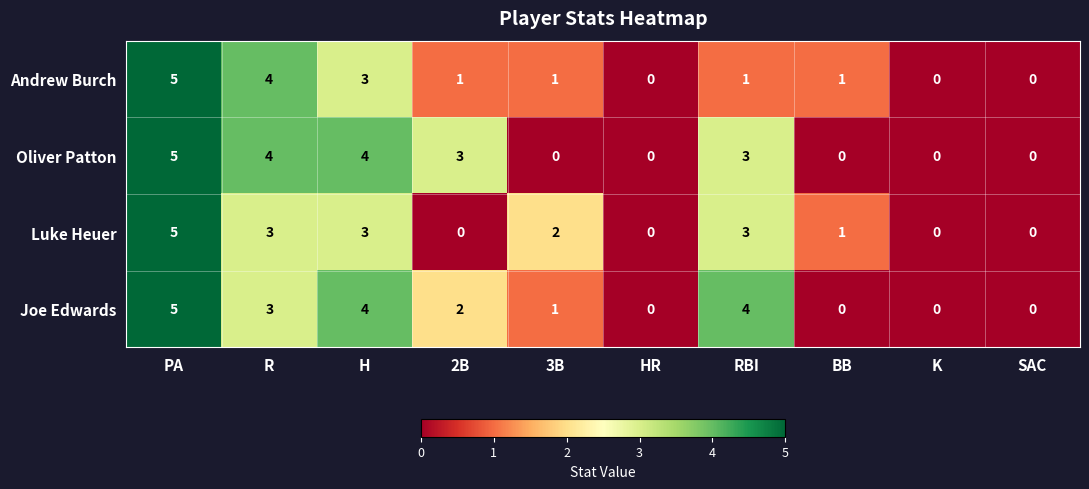

At which category is the sum across all series the highest?

PA